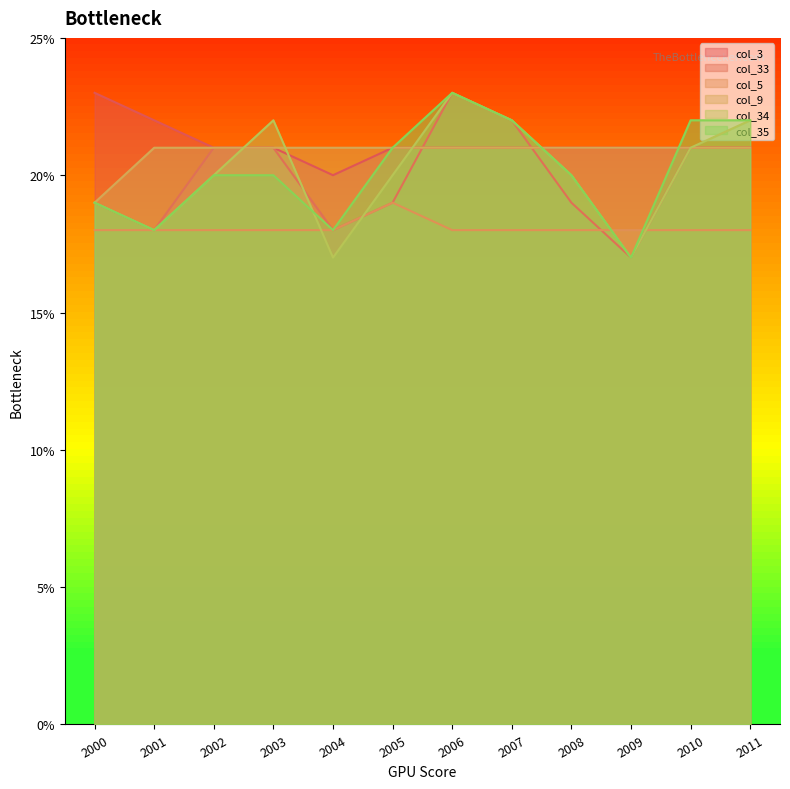

What is the total value across all series at 2007?

126